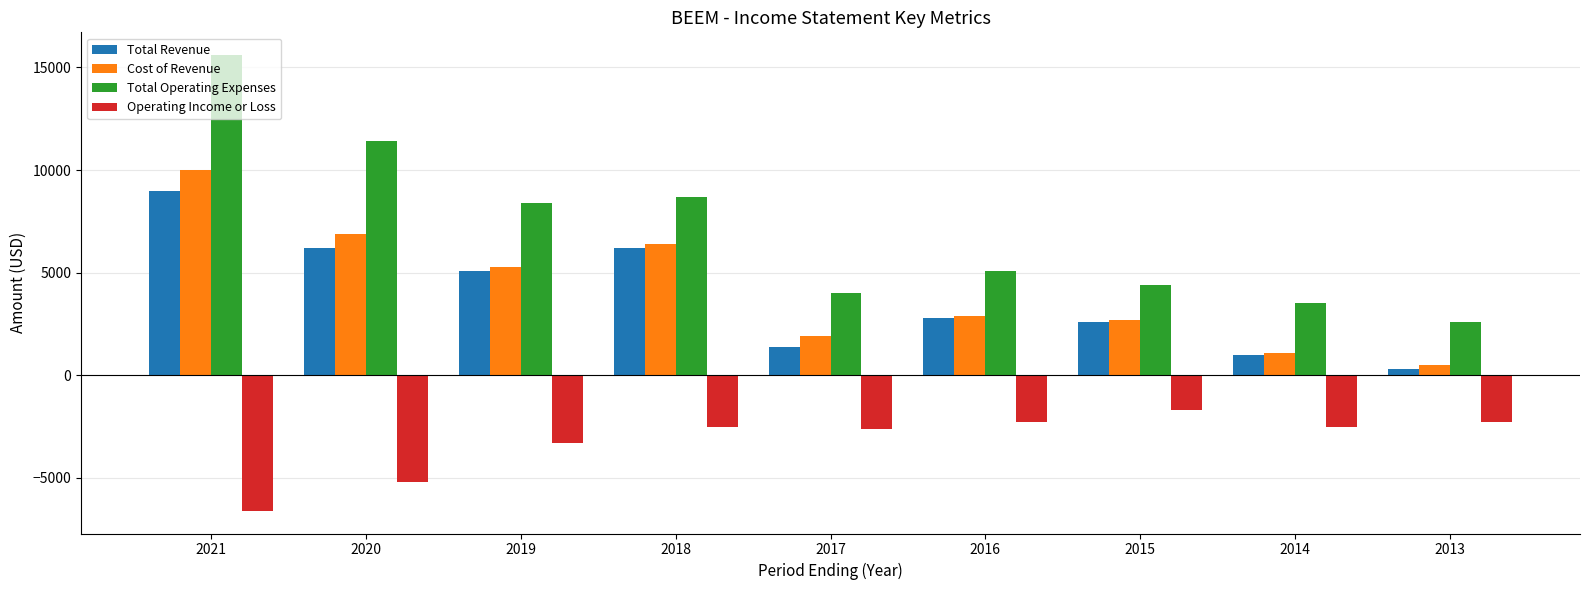

At which category is the sum across all series the highest?

2021